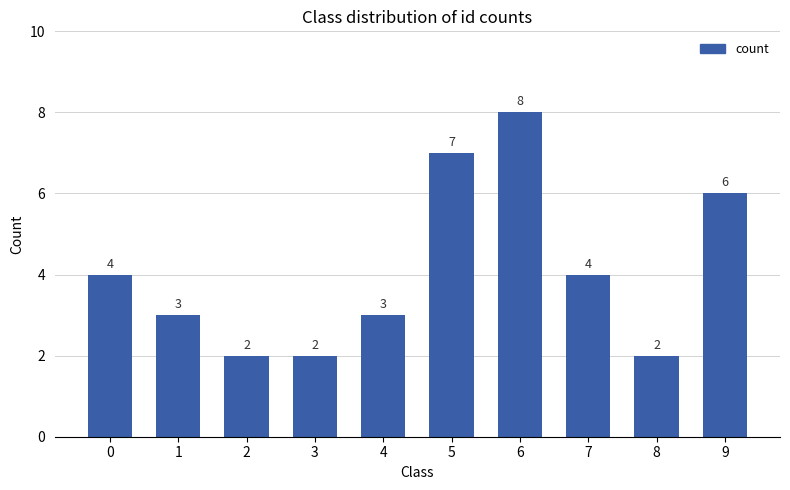

What is the average value?

4